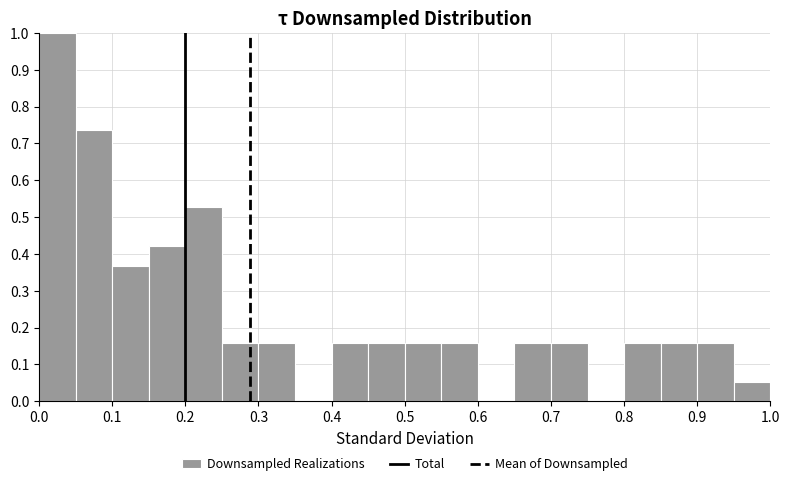

Reading left to right, list every bar in this chart as the range it spans on the x-axis followed by its height. The values are not printed on the chart, so give them approximately, as read against the axis.

0.00 to 0.05: 1.00
0.05 to 0.10: 0.74
0.10 to 0.15: 0.37
0.15 to 0.20: 0.42
0.20 to 0.25: 0.53
0.25 to 0.30: 0.16
0.30 to 0.35: 0.16
0.35 to 0.40: 0
0.40 to 0.45: 0.16
0.45 to 0.50: 0.16
0.50 to 0.55: 0.16
0.55 to 0.60: 0.16
0.60 to 0.65: 0
0.65 to 0.70: 0.16
0.70 to 0.75: 0.16
0.75 to 0.80: 0
0.80 to 0.85: 0.16
0.85 to 0.90: 0.16
0.90 to 0.95: 0.16
0.95 to 1.00: 0.05